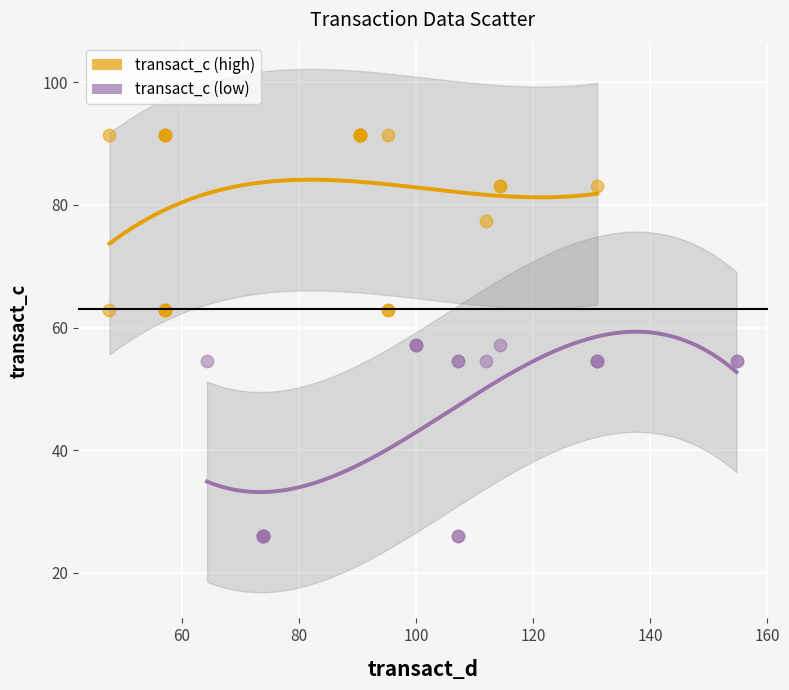

Which series reaches the minimum Y coordinate?

transact_c (low)